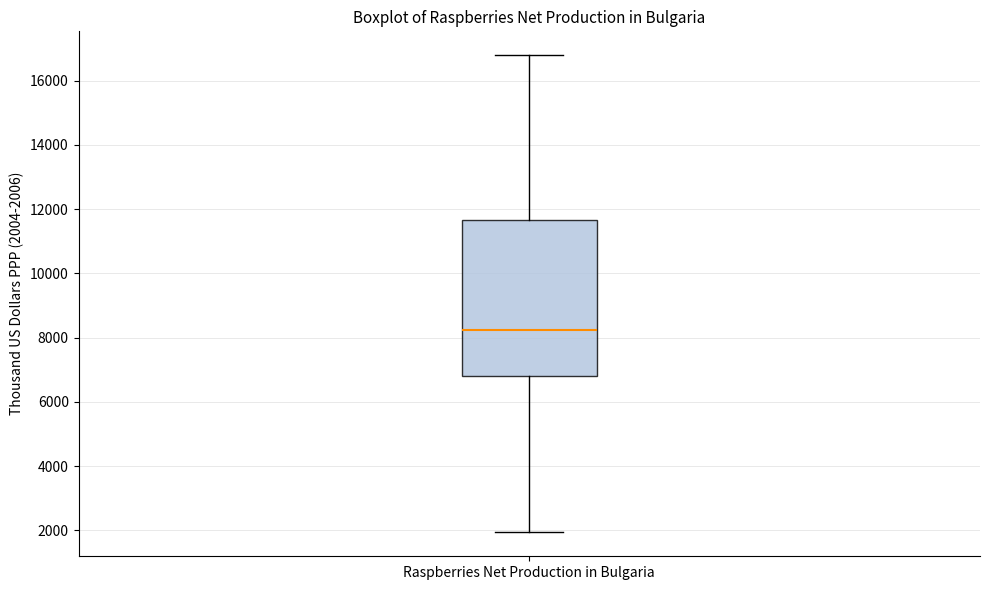

Transcribe this box plot: give where the median line is, the range the box spans, and where the two whiskers end, as read against the y-axis. The values are not printed on the chart, so give them approximately, as read against the axis.

median 8200, box 6800 to 11600, whiskers 2000 to 16800